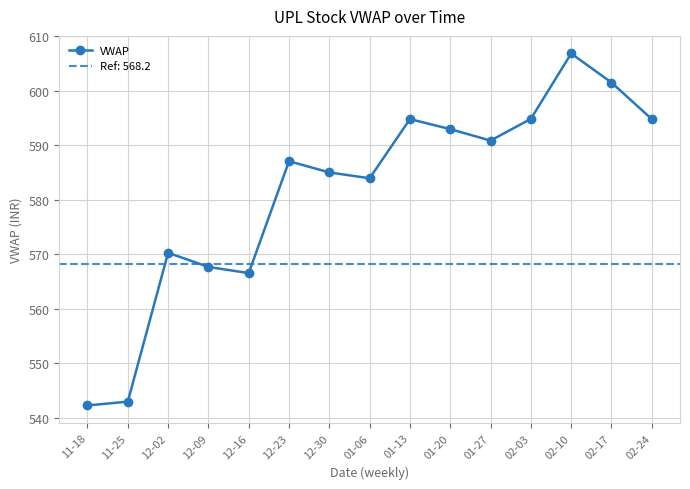

What is the label of the 12th point from the left?

02-03